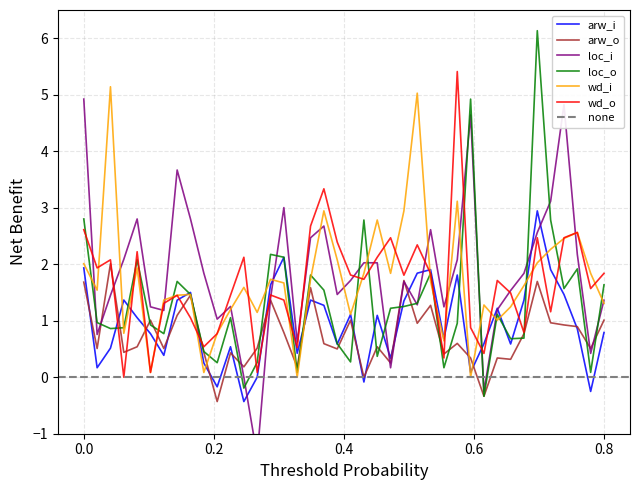

Does the chart have visible grid lines?

Yes